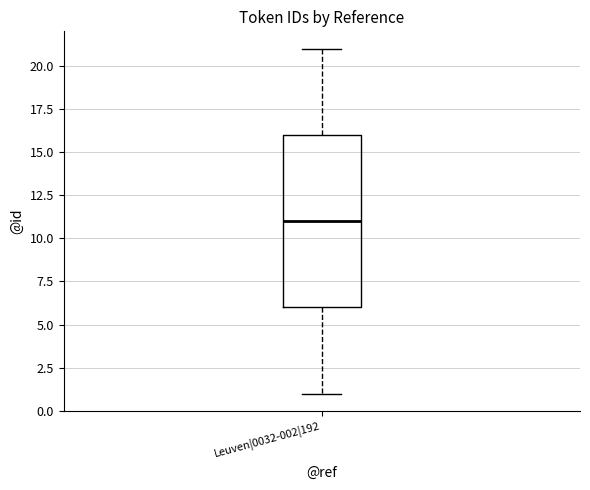

Where is the lower edge of the box for Leuven|0032-002|192 on the y-axis? The values are not printed on the chart, so give them approximately, as read against the axis.

6